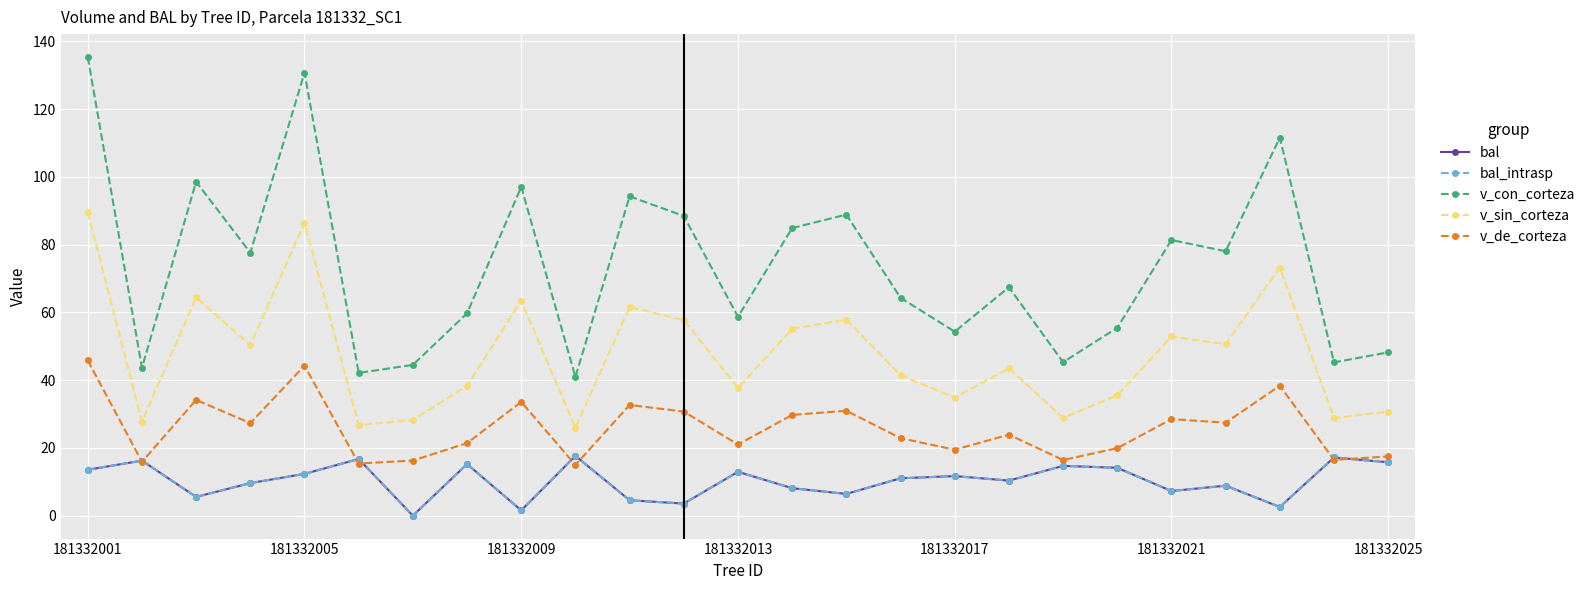

Does the chart have visible grid lines?

Yes